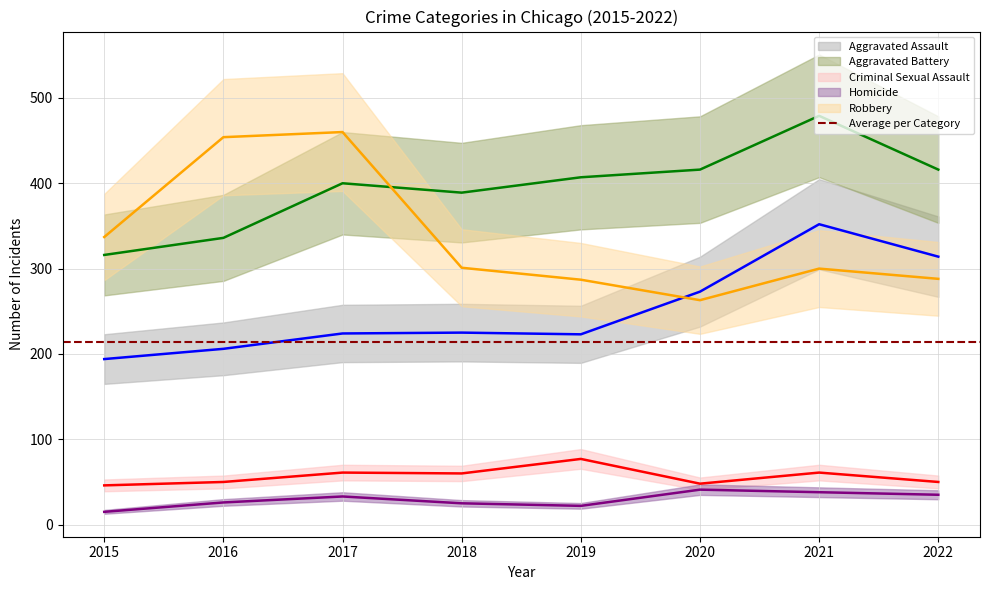

Is this an area chart (filled region under the line)?

No